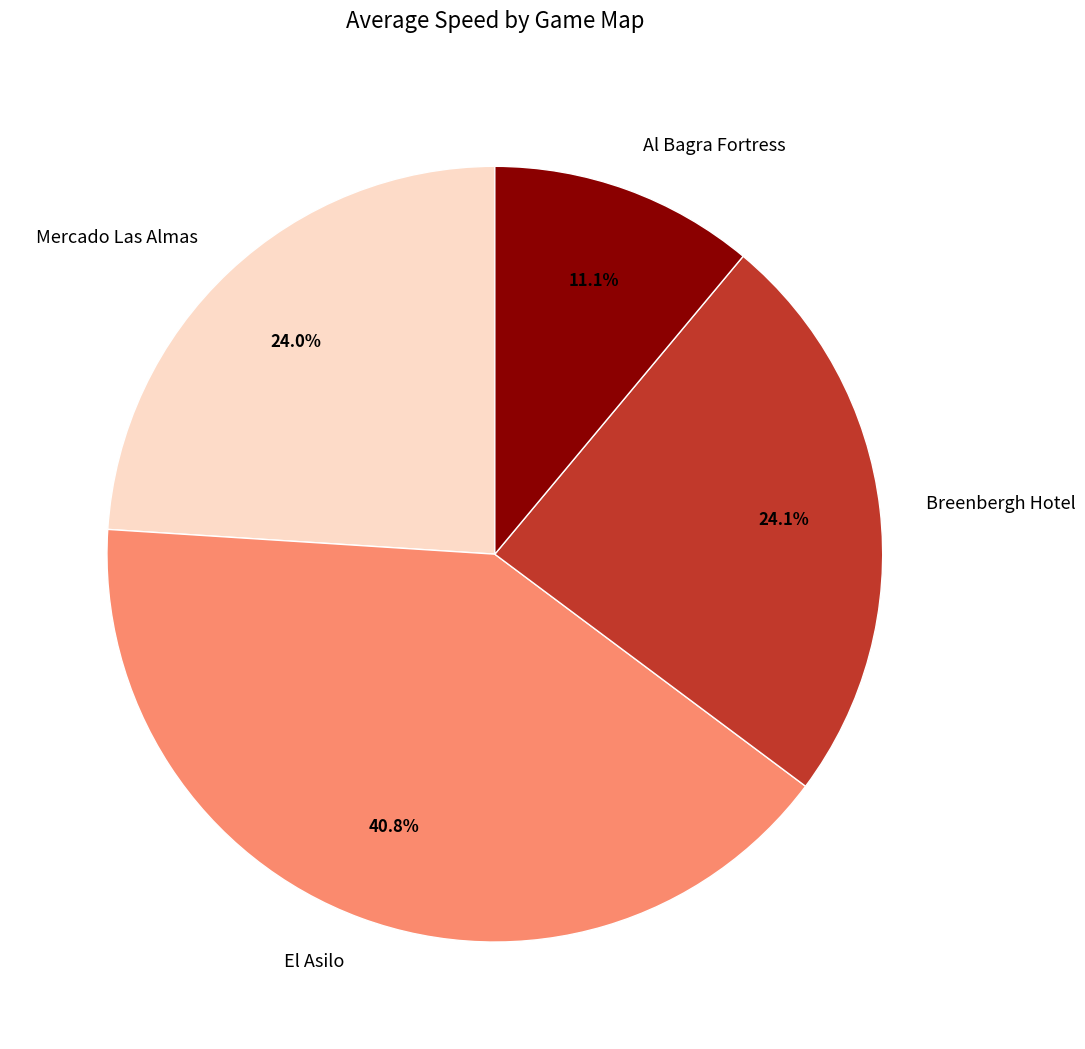

Which category has the smallest portion of the pie?

Al Bagra Fortress